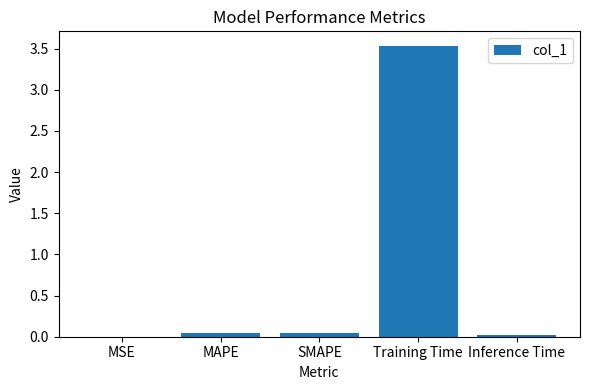

What is the difference between the values at SMAPE and Training Time?

3.5